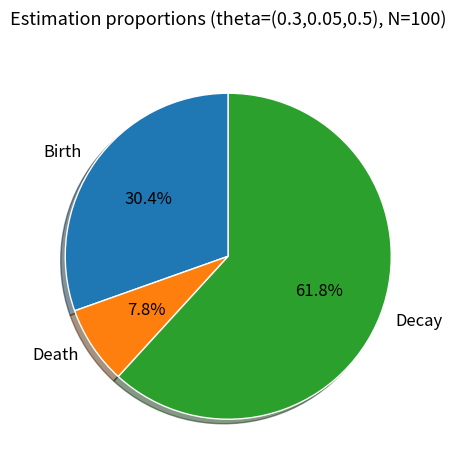

To the nearest percent, what is the average slice percentage?

33%